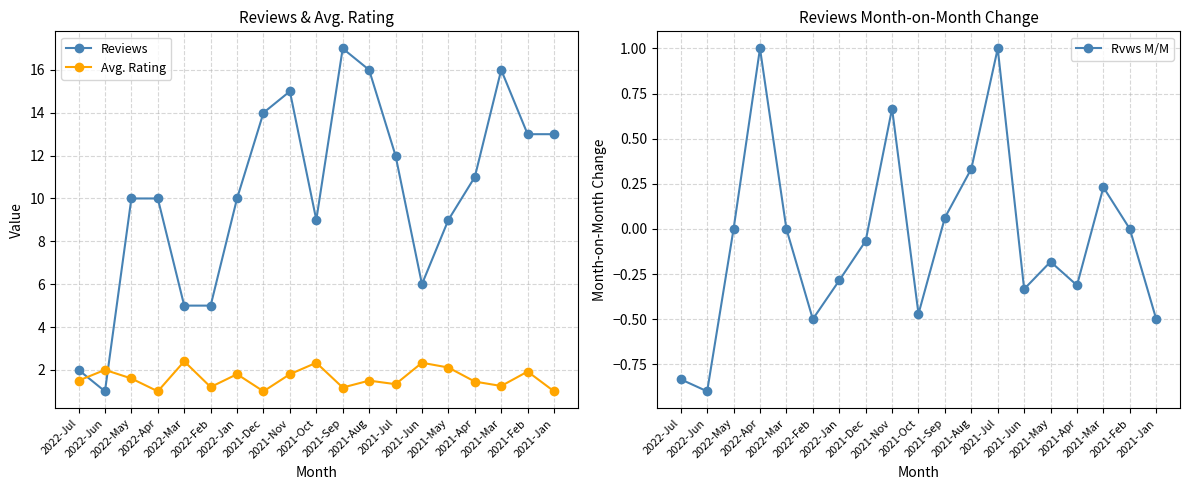

Between 2022-May and 2021-Nov, which series saw the biggest shift?

Reviews